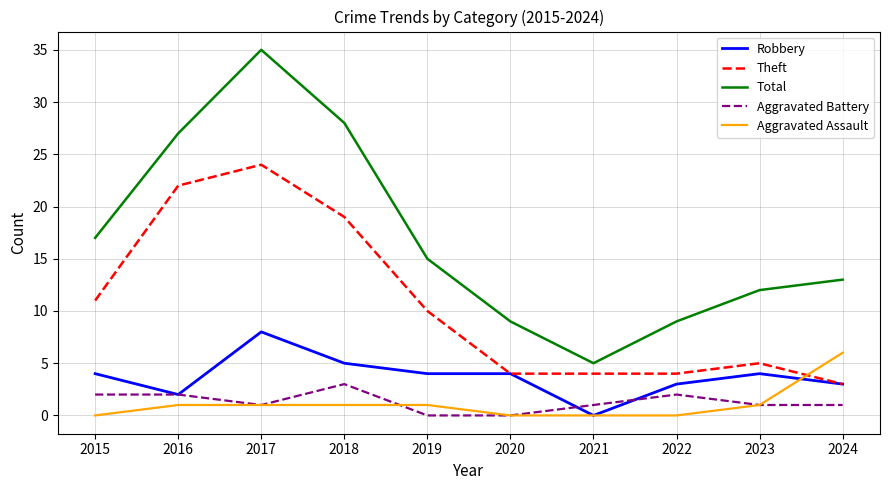

The value of Robbery at 2018 is 5. True or false?

True